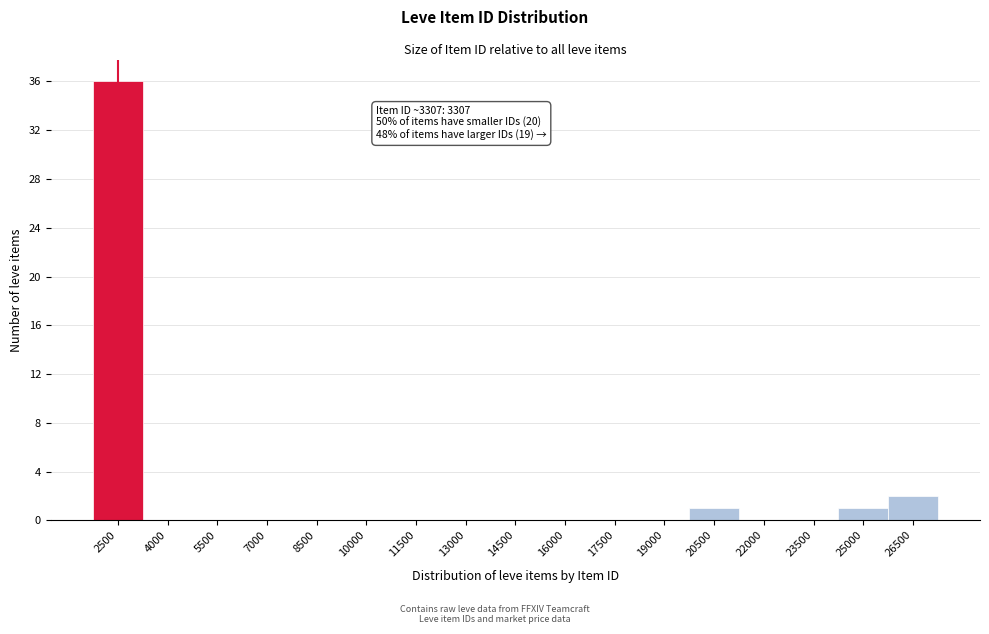

Reading left to right, transcribe all the data shown in this chart.

2500=36	4000=0	5500=0	7000=0	8500=0	10000=0	11500=0	13000=0	14500=0	16000=0	17500=0	19000=0	20500=1	22000=0	23500=0	25000=1	26500=2